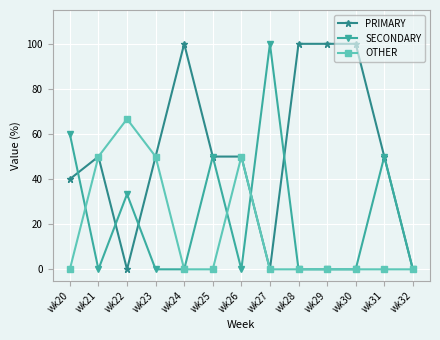

At how many categories does at least one series exceed 56?

7